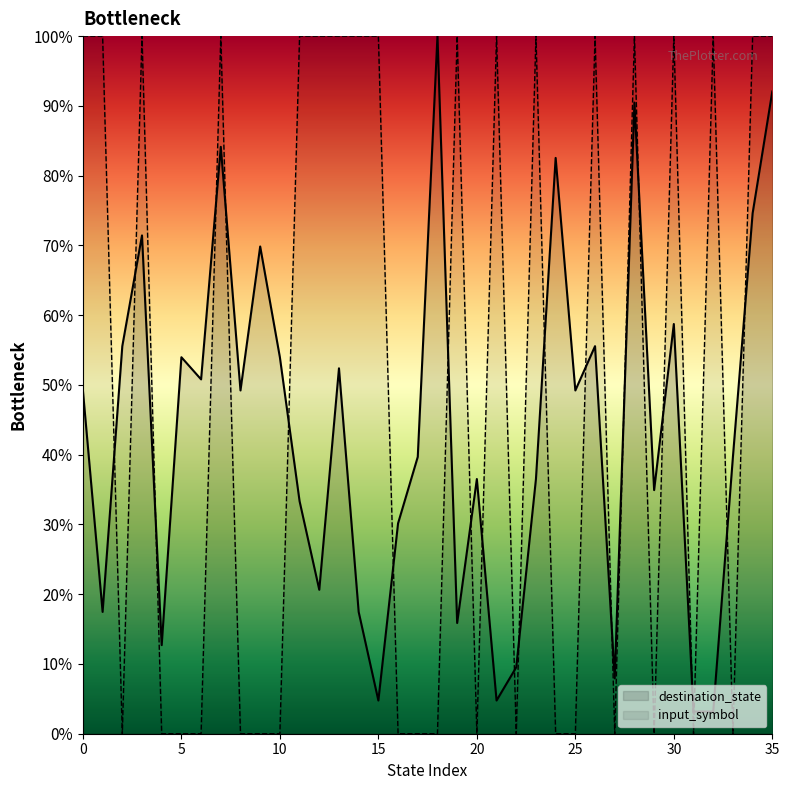

How many intersections are there between destination_state and input_symbol?

22